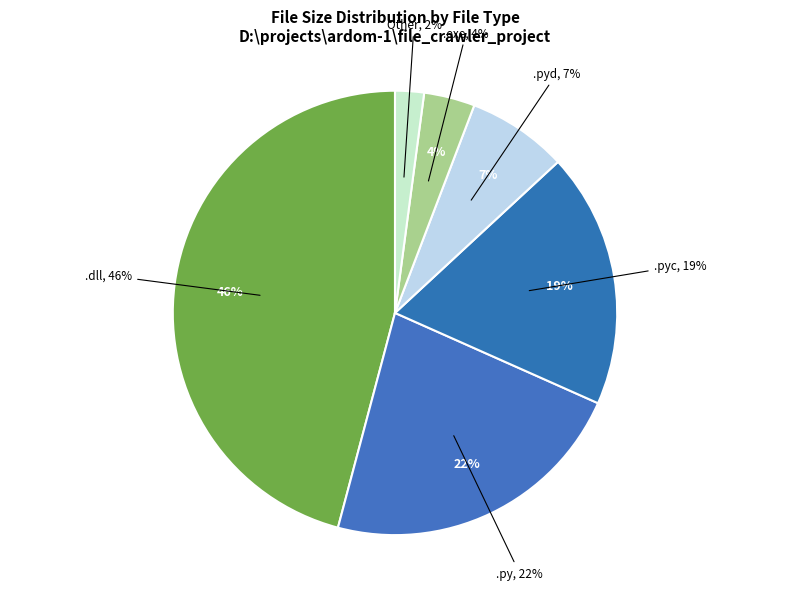

To the nearest percent, what is the difference between the .pyc and .exe slice percentages?

15%